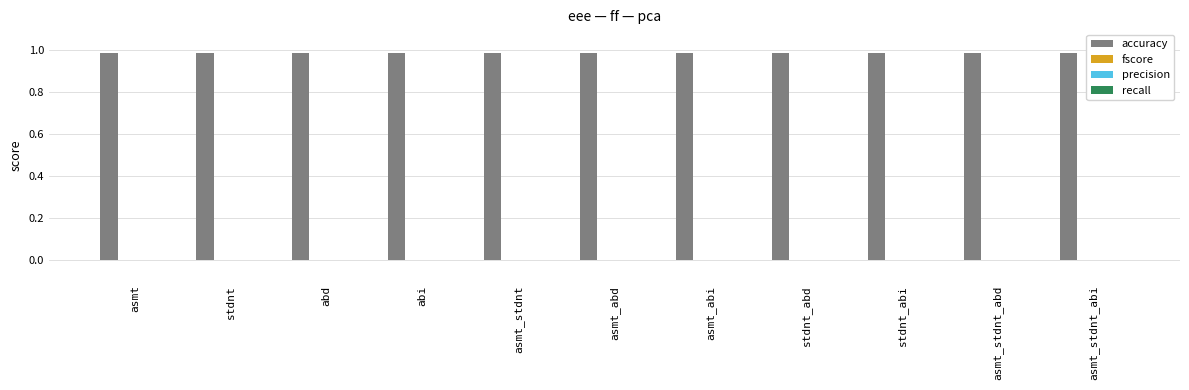

List the series in order of their peak value, lowest first.

fscore, precision, recall, accuracy